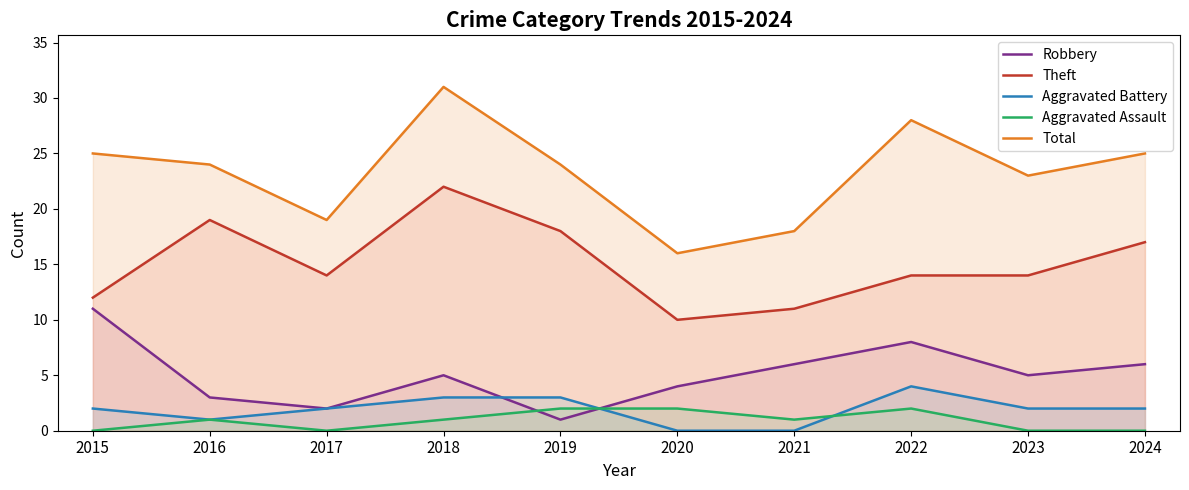

Is it true that Robbery equals 11 at 2015?

True